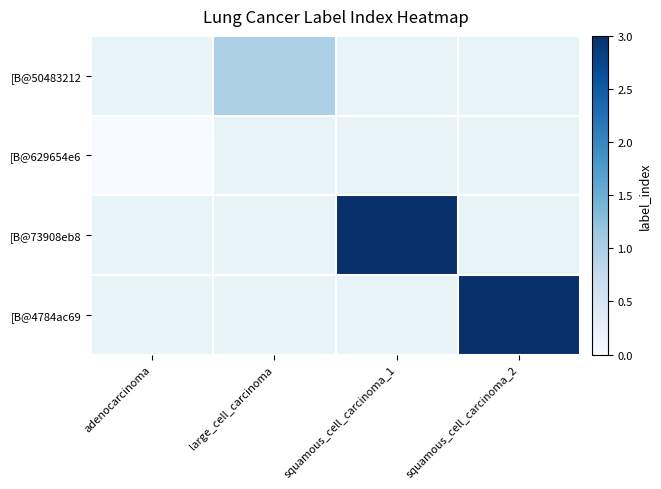

Which category has the highest value across all series?

squamous_cell_carcinoma_1